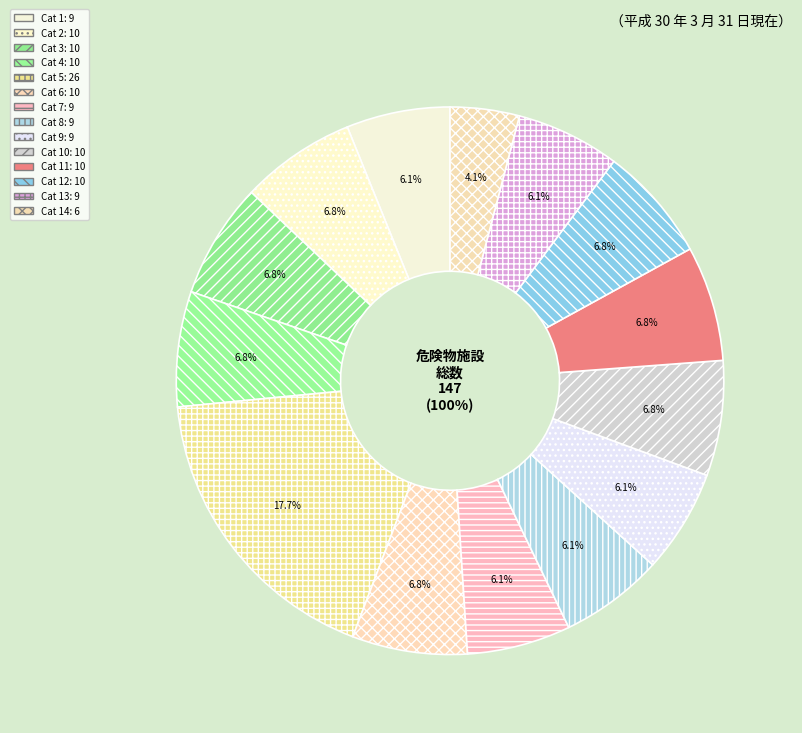

To the nearest percent, what portion does 26 represent?

18%